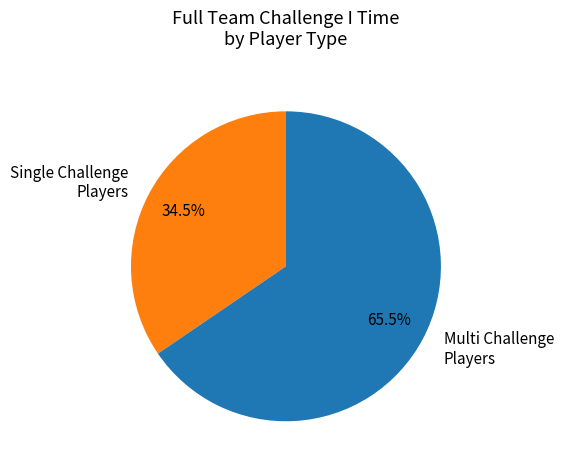

Count the number of slices in the pie.

2